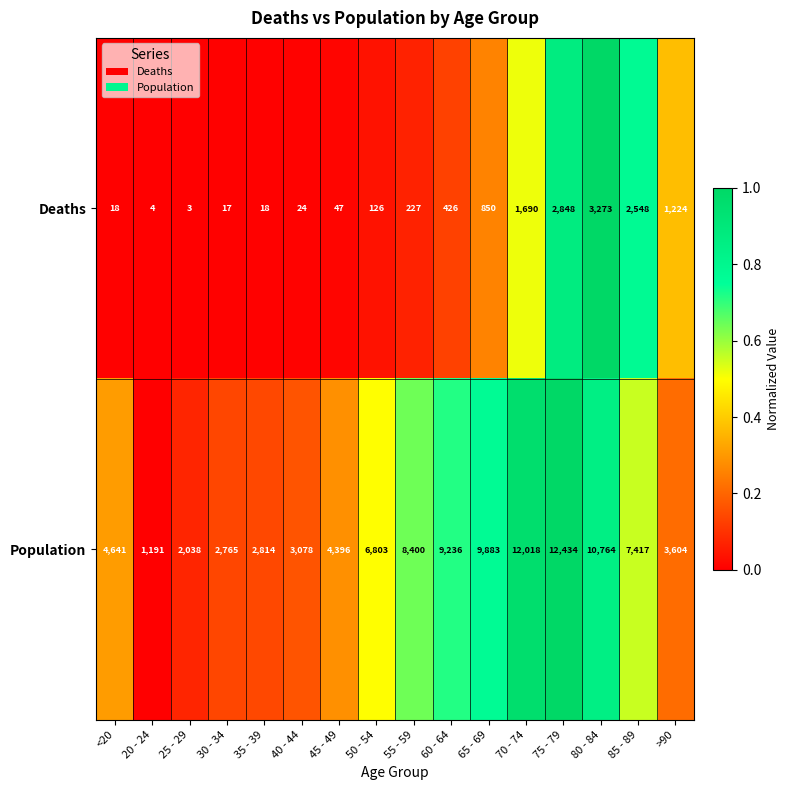

What is the difference between the second highest and minimum values in the Population series?

10827